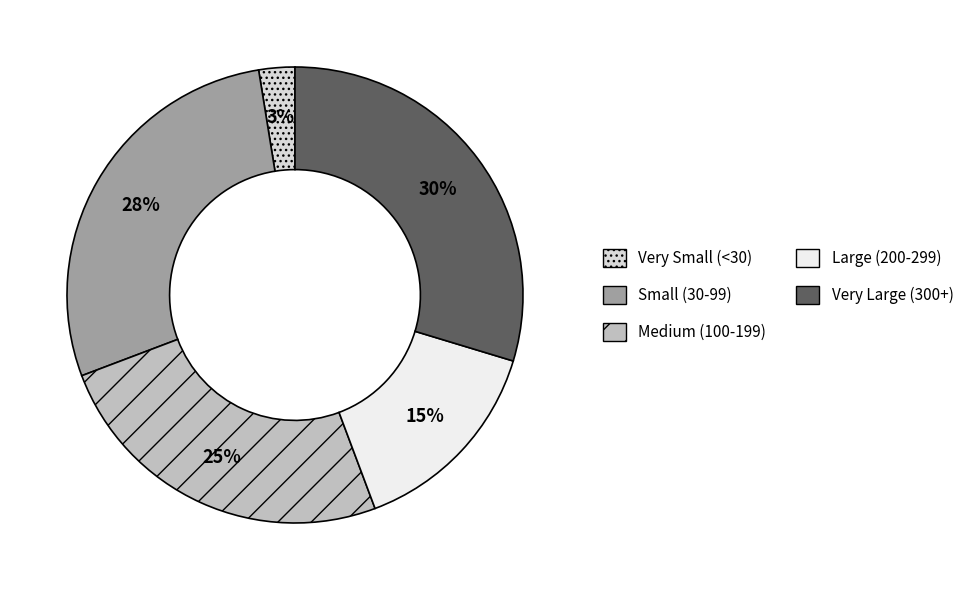

Count the number of slices in the pie.

5